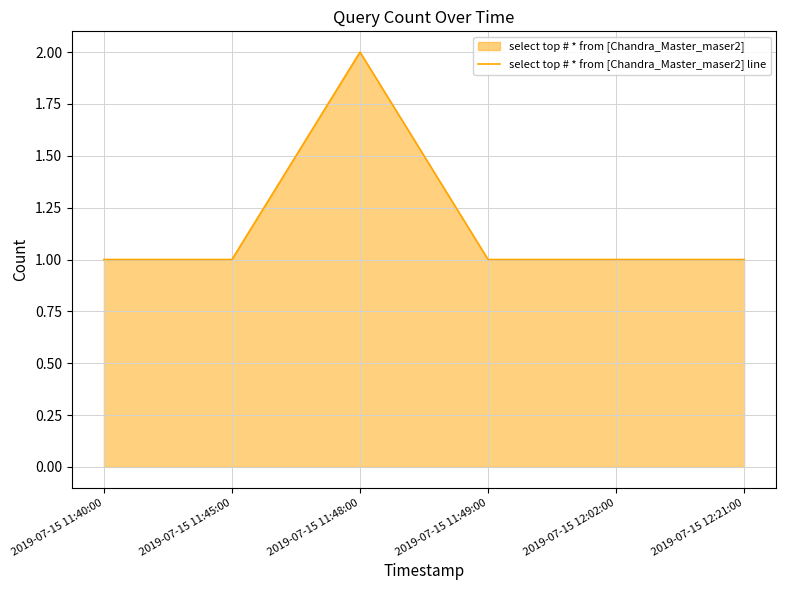

What is the value of the 1st point from the left?

1